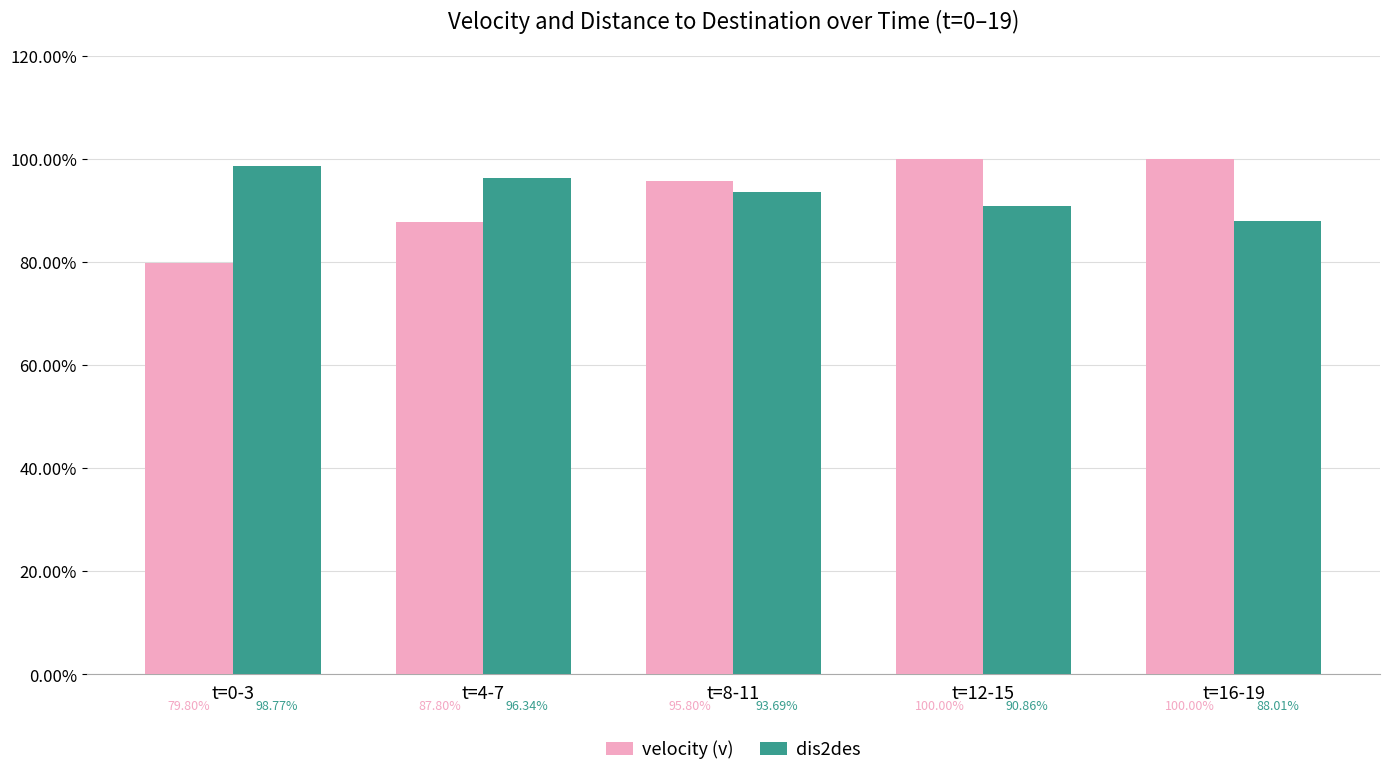

Where is velocity (v) nearest to the value 89?

t=4-7